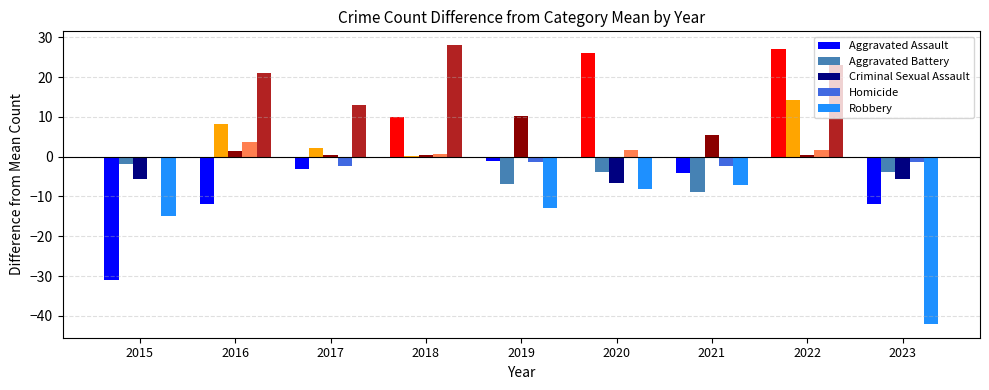

What is the total value across all series at 2016?

22.2